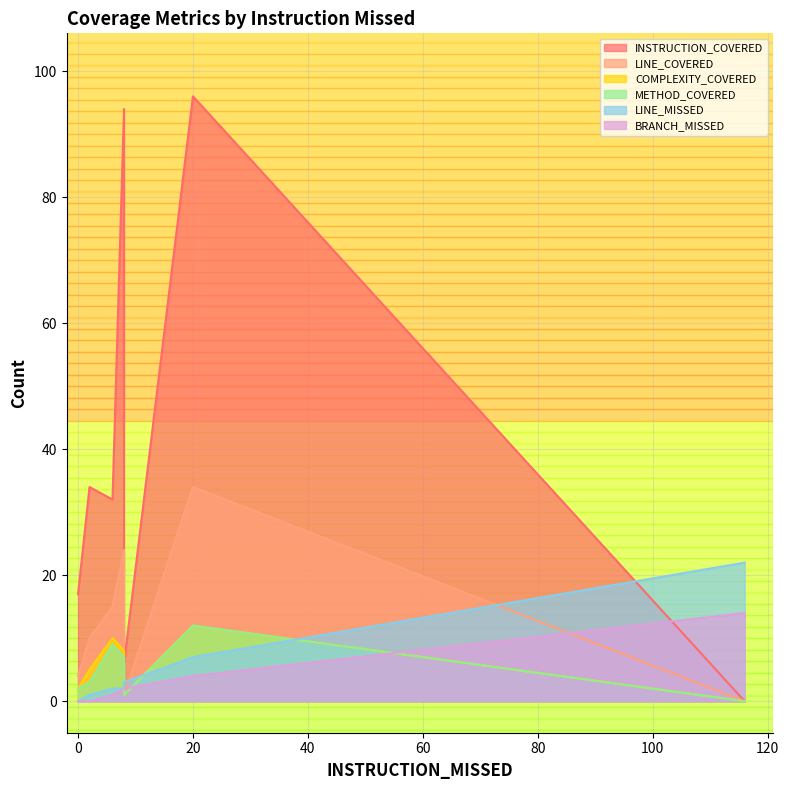

In COMPLEXITY_COVERED, how many points are lower than both neighbors (excluding endpoints)?

3